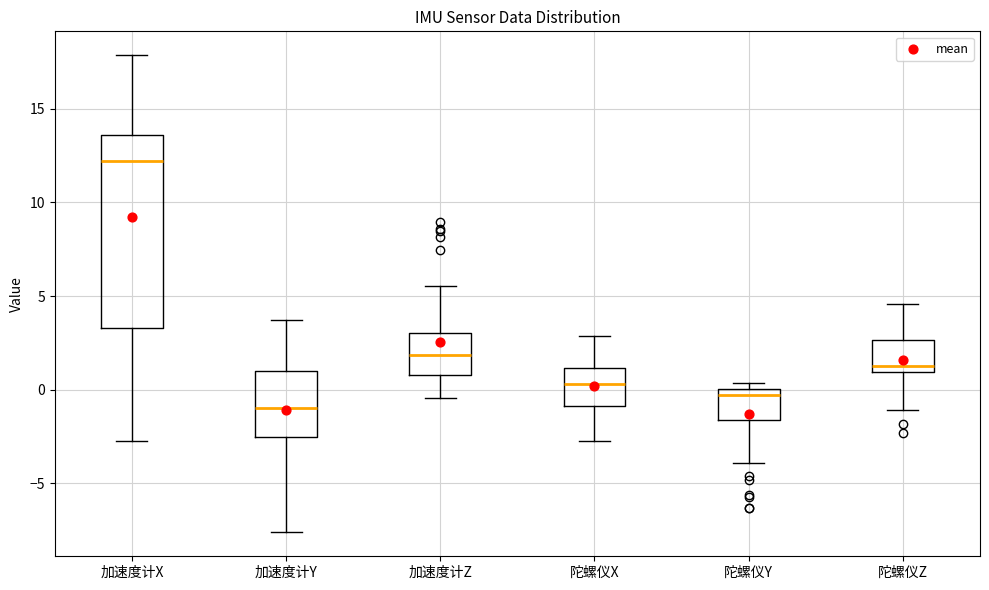

Where is the lower edge of the box for 加速度计X on the y-axis? The values are not printed on the chart, so give them approximately, as read against the axis.

3.5